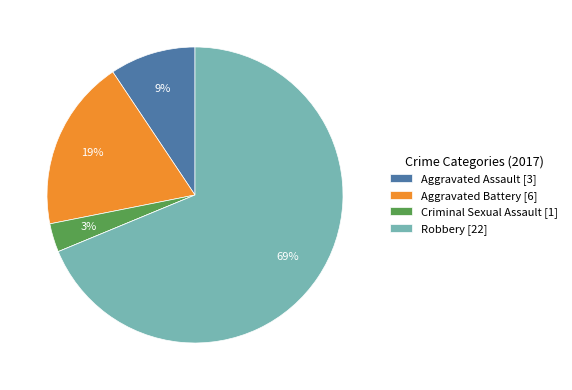

Does any single category account for the majority?

Yes